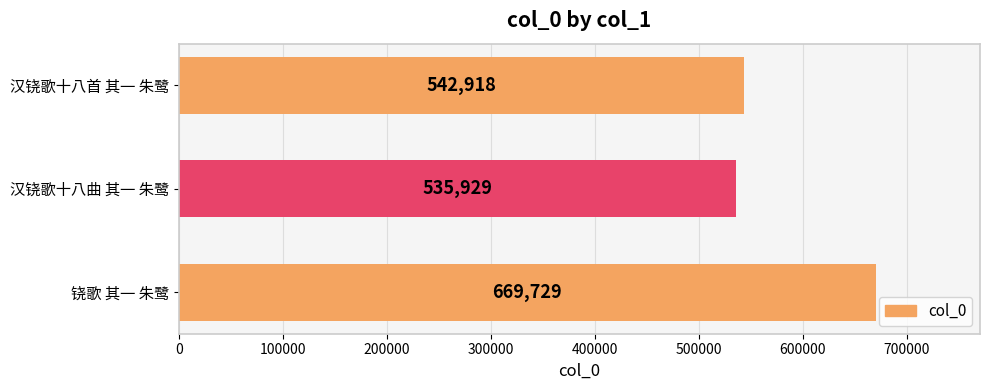

True or false: the data shows 535929 at 汉铙歌十八曲 其一 朱鹭.

True